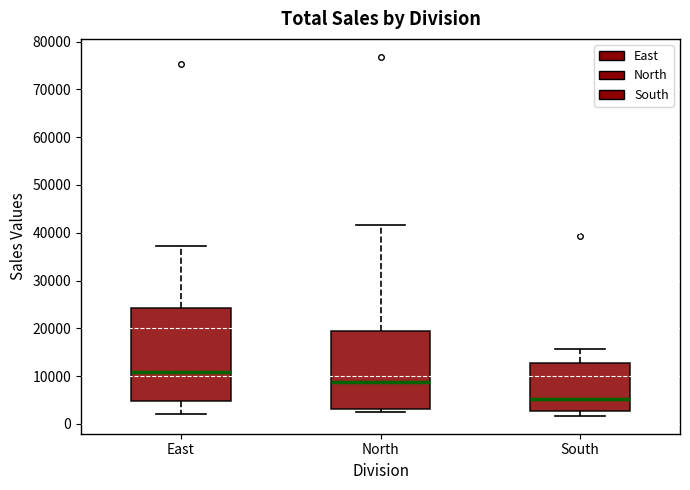

Which box is the tallest, from its lower edge to its upper edge?

East